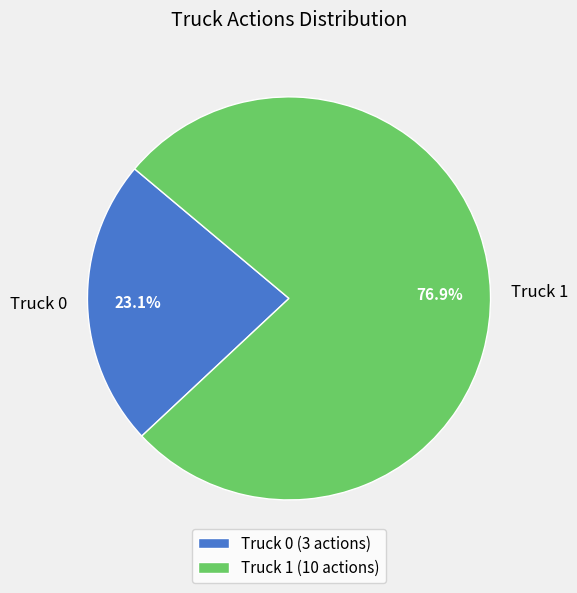

Is there a majority slice in this chart?

Yes